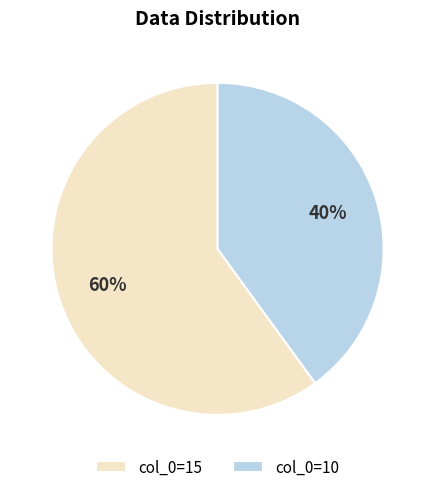

Is there any slice that represents more than half of the pie?

Yes